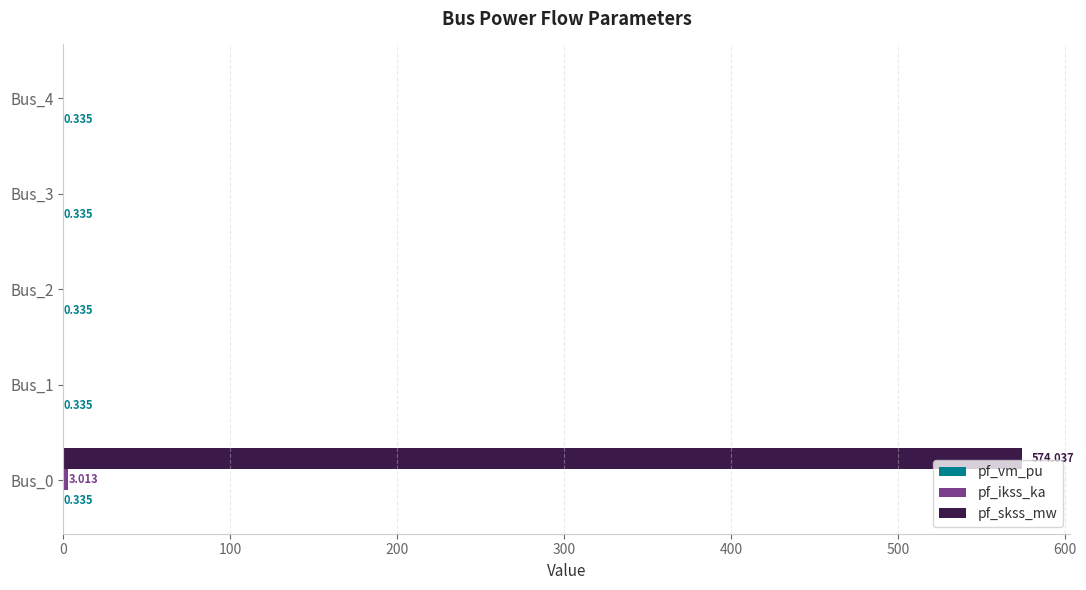

Which series has the largest total across all categories?

pf_skss_mw